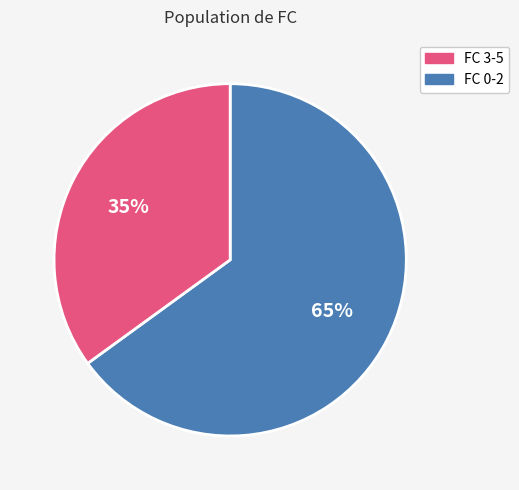

Does any single category account for the majority?

Yes